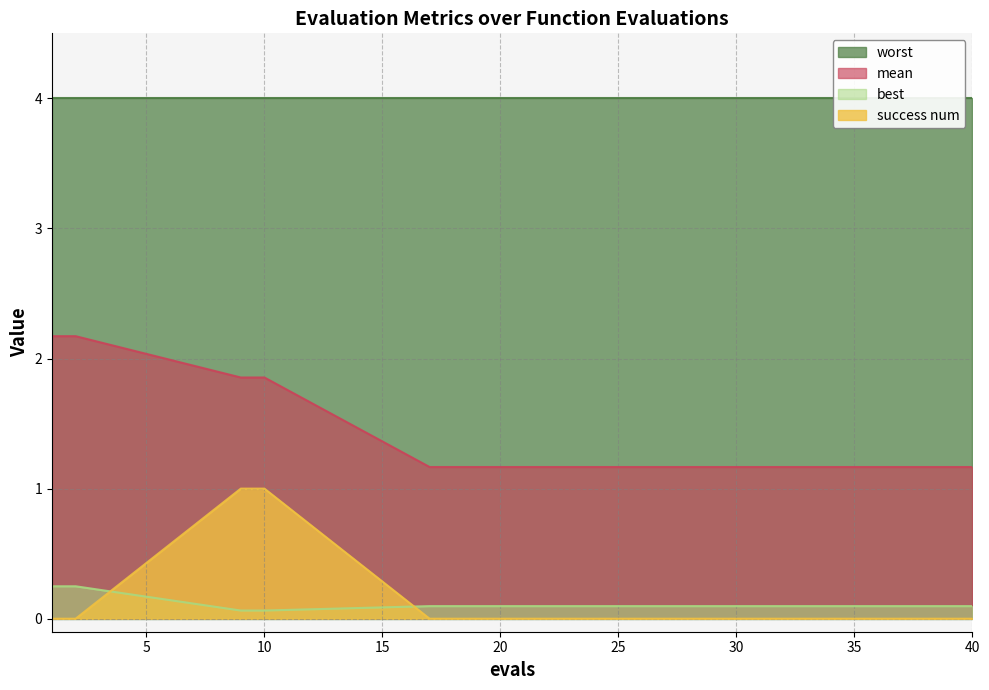

What is the maximum value shown in the chart?

4.0